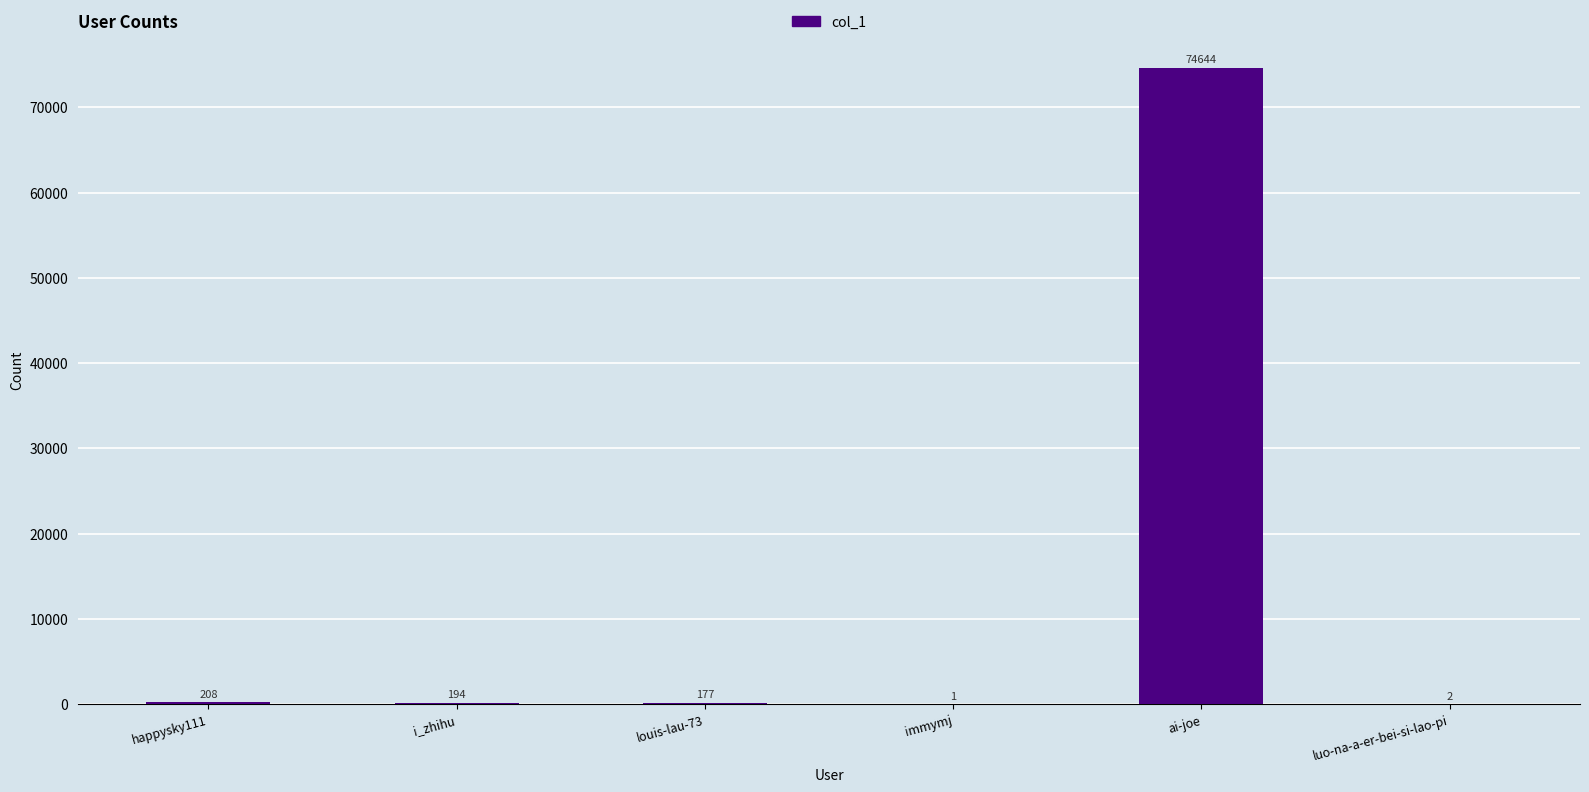

Reading left to right, transcribe all the data shown in this chart.

happysky111=208	i_zhihu=194	louis-lau-73=177	immymj=1	ai-joe=74644	luo-na-a-er-bei-si-lao-pi=2